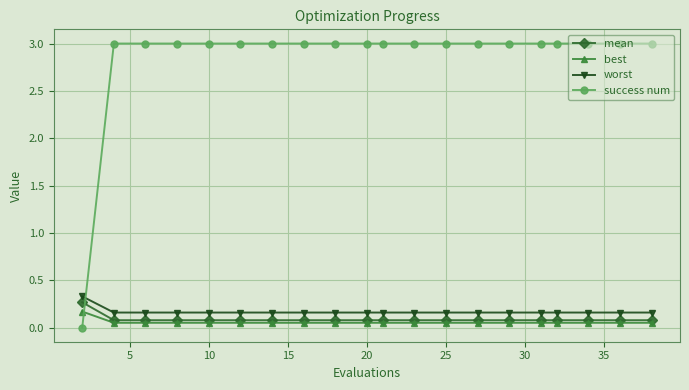

Which series has the largest total across all categories?

success num